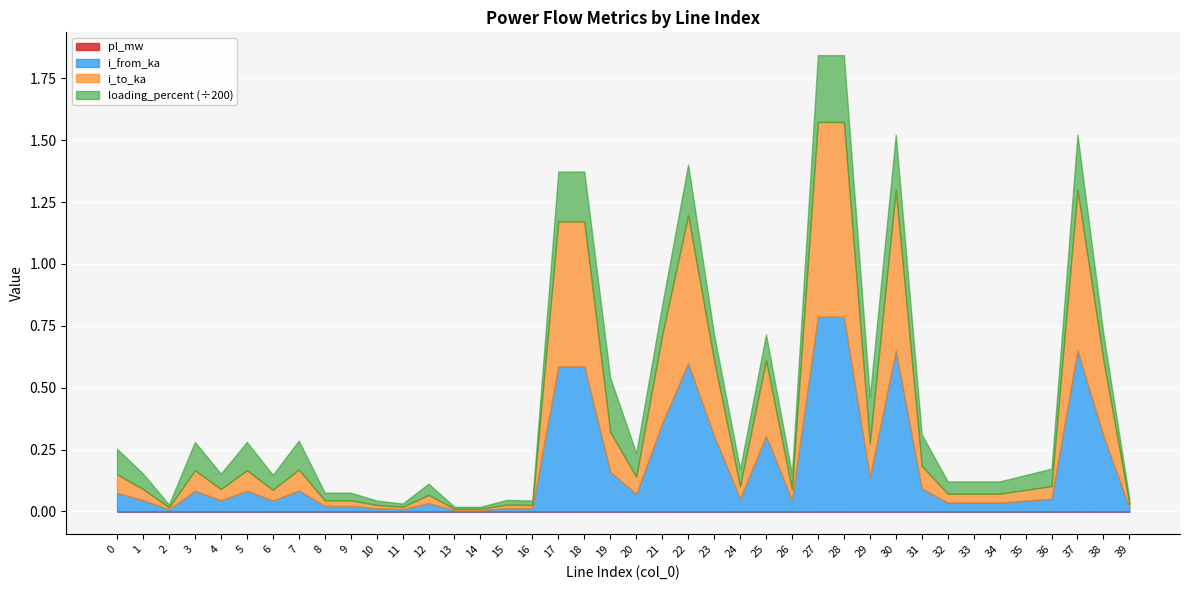

Reading left to right, transcribe all the data shown in this chart.

pl_mw: 0=0.0	1=0.0	2=0.0	3=0.0	4=0.0	5=0.0	6=0.0	7=0.0	8=0.0	9=0.0	10=0.0	11=0.0	12=0.0	13=0.0	14=0.0	15=0.0	16=0.0	17=0.0	18=0.0	19=0.0	20=0.0	21=0.0	22=0.0	23=0.0	24=0.0	25=0.0	26=0.0	27=0.0	28=0.0	29=0.0	30=0.0	31=0.0	32=0.0	33=0.0	34=0.0	35=0.0	36=0.0	37=0.0	38=0.0	39=0.0
i_from_ka: 0=0.1	1=0.0	2=0.0	3=0.1	4=0.0	5=0.1	6=0.0	7=0.1	8=0.0	9=0.0	10=0.0	11=0.0	12=0.0	13=0.0	14=0.0	15=0.0	16=0.0	17=0.6	18=0.6	19=0.2	20=0.1	21=0.4	22=0.6	23=0.3	24=0.1	25=0.3	26=0.0	27=0.8	28=0.8	29=0.1	30=0.6	31=0.1	32=0.0	33=0.0	34=0.0	35=0.0	36=0.1	37=0.6	38=0.3	39=0.0
i_to_ka: 0=0.1	1=0.0	2=0.0	3=0.1	4=0.0	5=0.1	6=0.0	7=0.1	8=0.0	9=0.0	10=0.0	11=0.0	12=0.0	13=0.0	14=0.0	15=0.0	16=0.0	17=0.6	18=0.6	19=0.2	20=0.1	21=0.4	22=0.6	23=0.3	24=0.1	25=0.3	26=0.0	27=0.8	28=0.8	29=0.1	30=0.6	31=0.1	32=0.0	33=0.0	34=0.0	35=0.0	36=0.1	37=0.6	38=0.3	39=0.0
loading_percent: 0=20.6	1=12.4	2=2.3	3=22.9	4=12.4	5=22.9	6=12.0	7=23.3	8=6.2	9=6.2	10=3.6	11=2.6	12=9.1	13=1.5	14=1.5	15=3.8	16=3.6	17=40.2	18=40.2	19=44.0	20=19.2	21=24.4	22=41.1	23=21.0	24=13.9	25=21.0	26=12.4	27=54.0	28=54.0	29=37.7	30=44.6	31=25.3	32=9.9	33=9.9	34=9.9	35=12.0	36=14.1	37=44.6	38=21.0	39=4.0